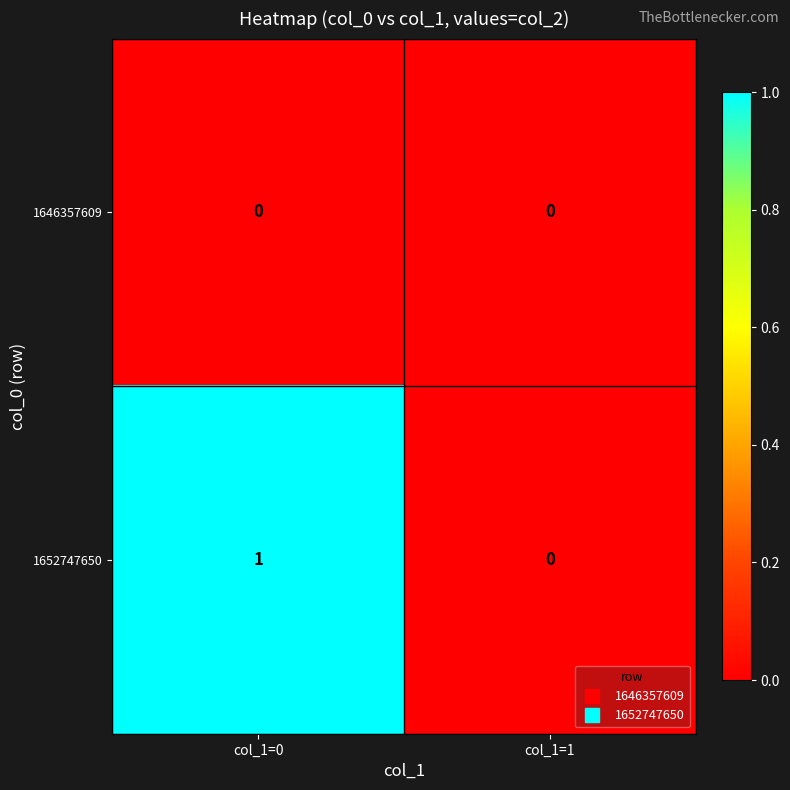

Which series has the widest spread of values?

1652747650